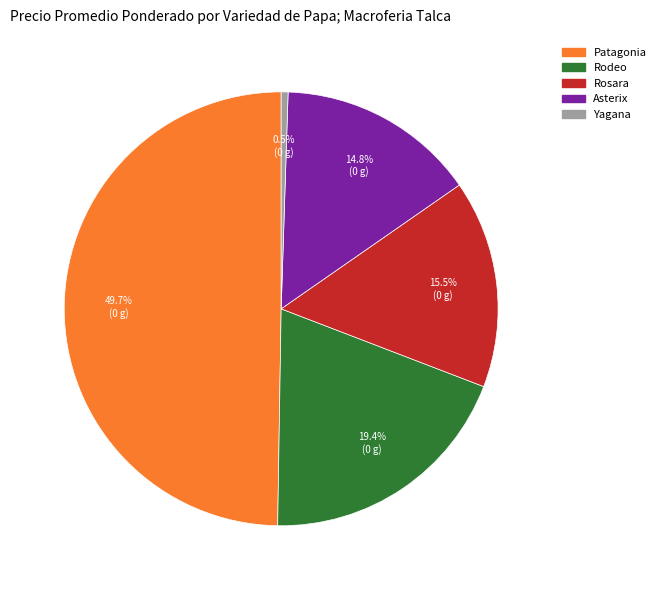

The Asterix slice represents 30% of the pie. True or false?

False